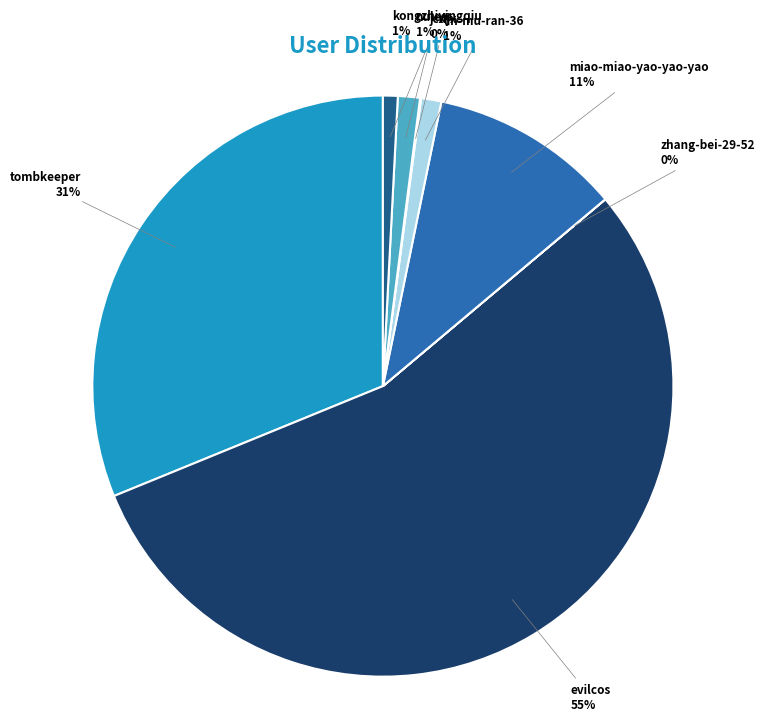

Does any single category account for the majority?

Yes